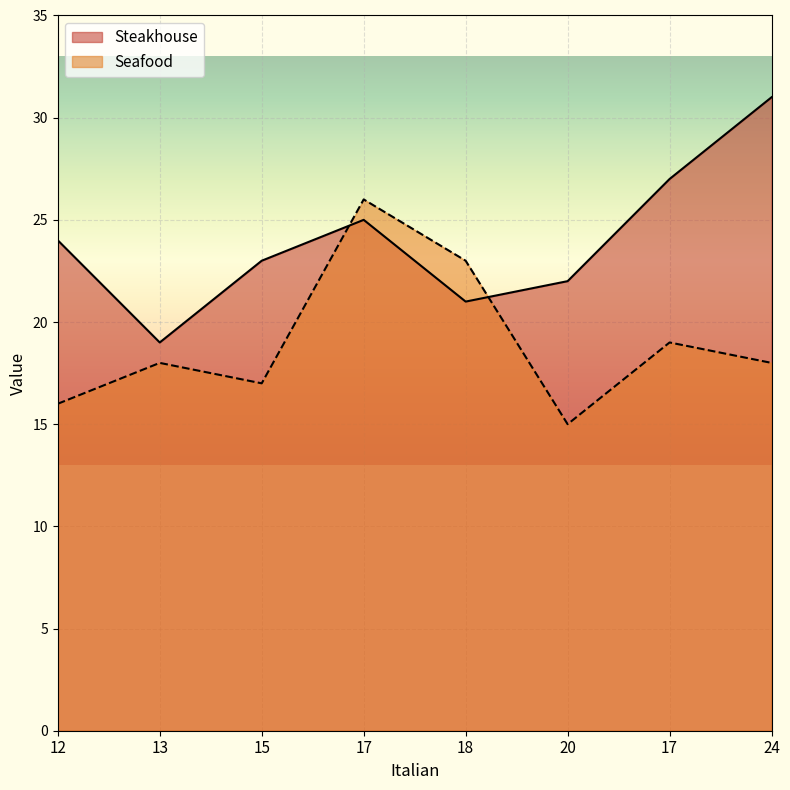

What are all the series names shown in the legend?

Steakhouse, Seafood